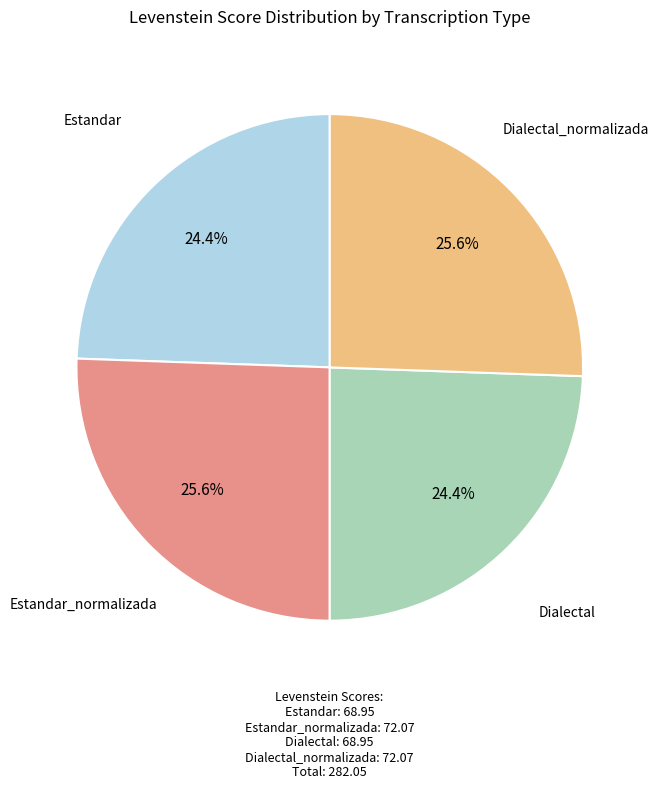

Is there any slice that represents more than half of the pie?

No